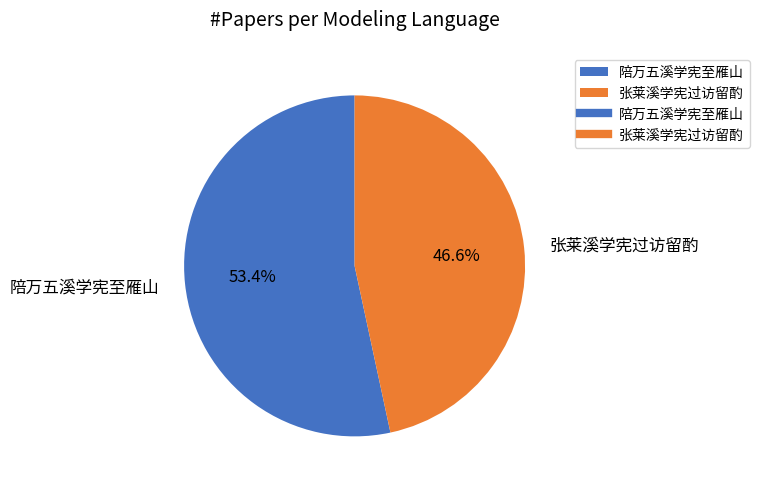

What percentage do 陪万五溪学宪至雁山 and 张莱溪学宪过访留酌 together represent?

100.0%